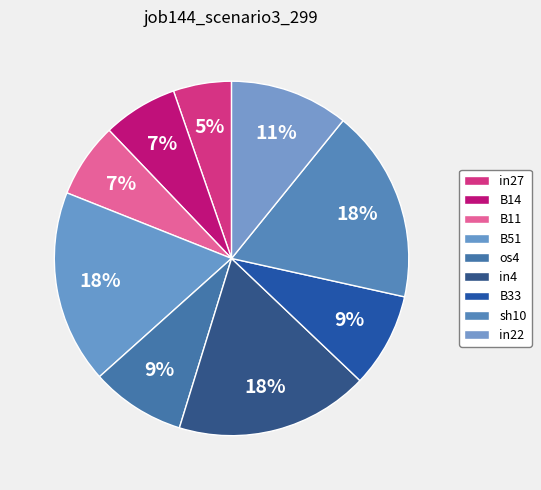

How many segments does this pie chart have?

9